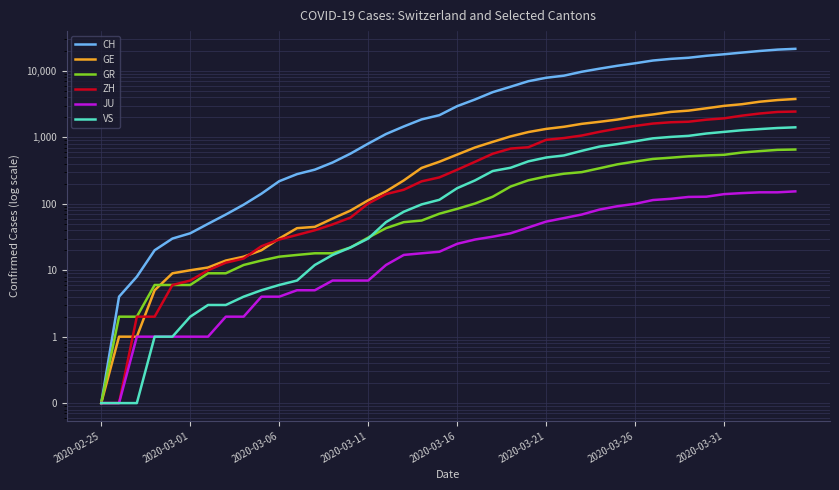

What is the value of the JU point at the 7th from the left?

1.0